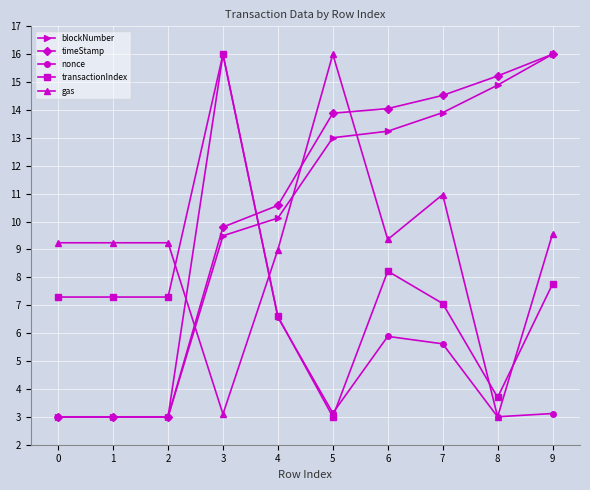

What are all the series names shown in the legend?

blockNumber, timeStamp, nonce, transactionIndex, gas